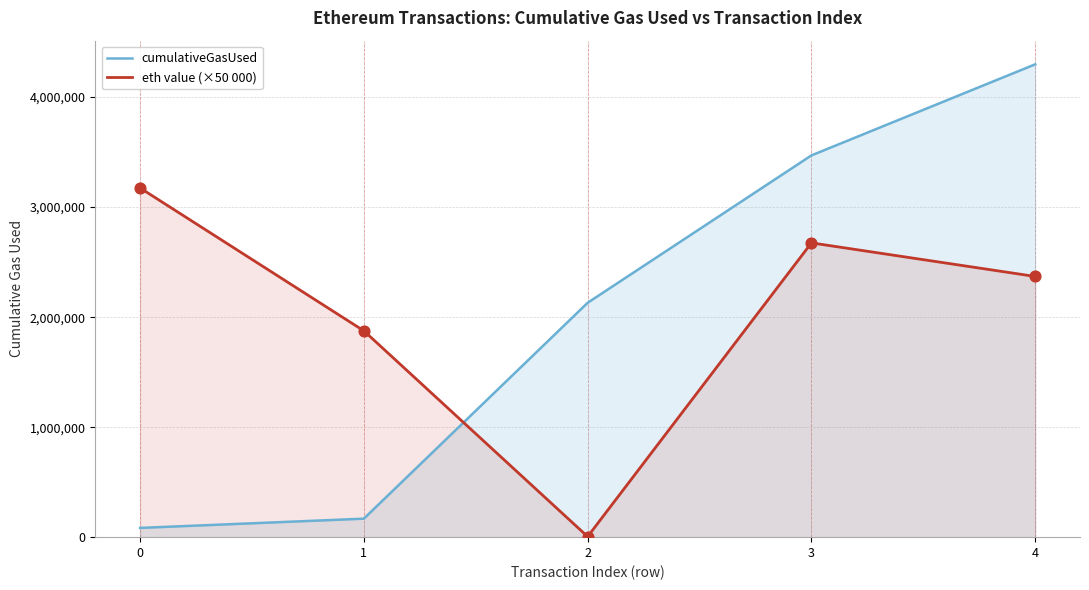

What is the total value across all series at 3?

6145510.9